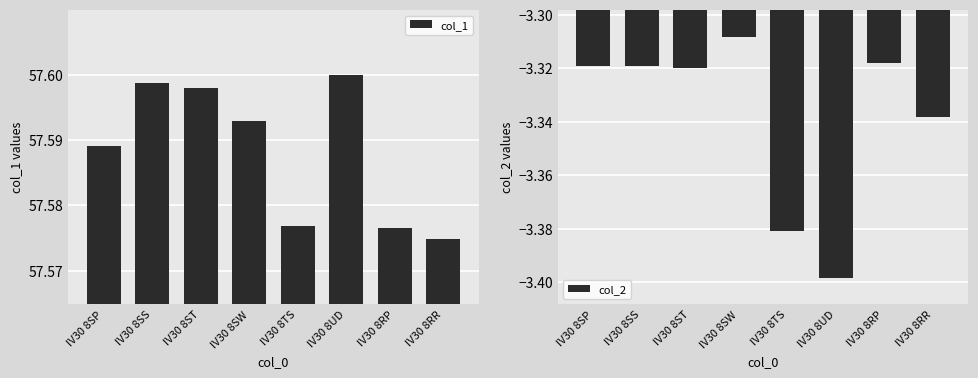

At which category is the sum across all series the highest?

IV30 8SW